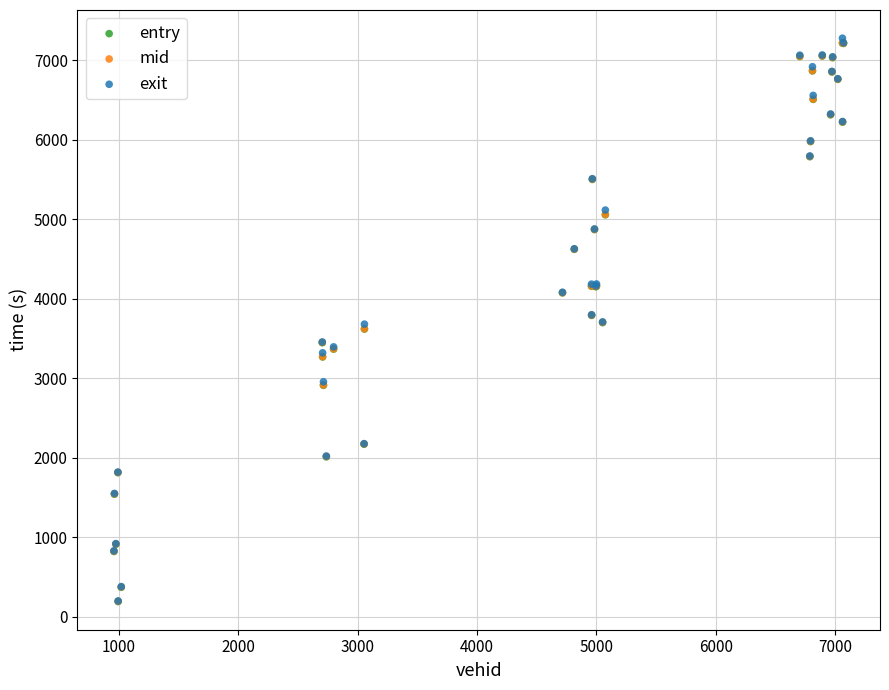

What are all the series names shown in the legend?

entry, mid, exit